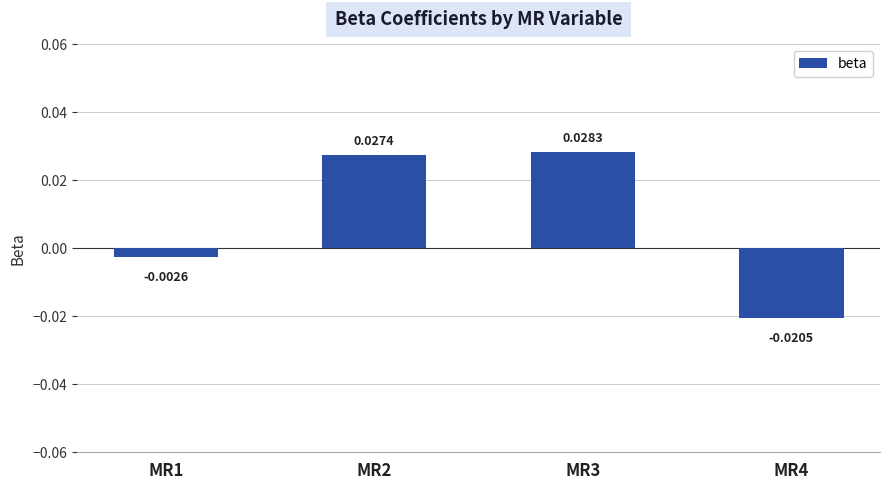

How many values are below zero?

2